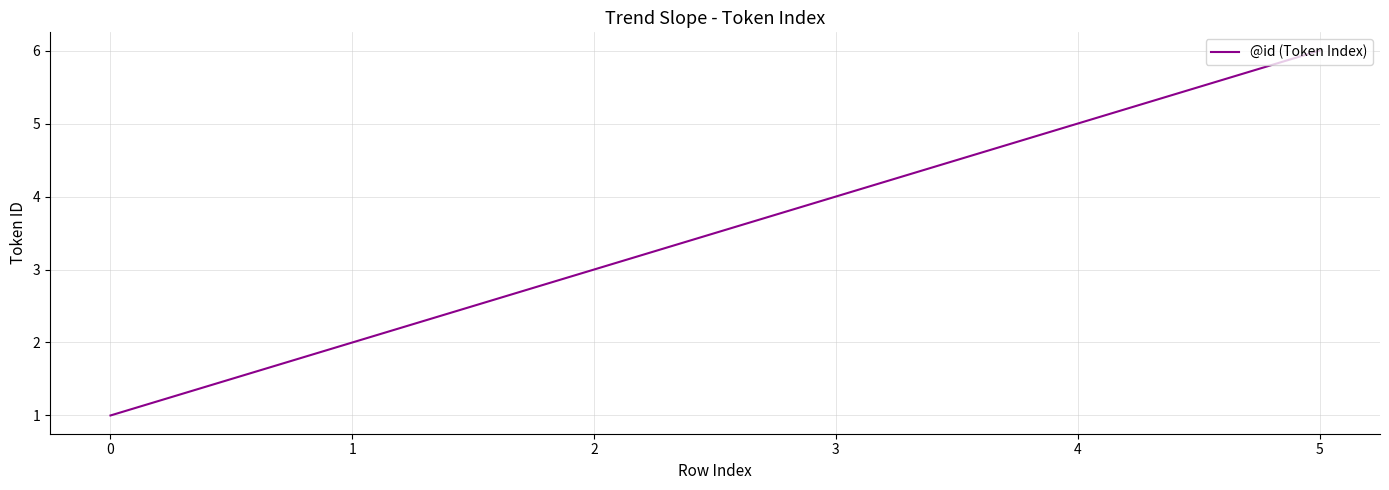

Reading left to right, list all the values displayed in this chart.

1	2	3	4	5	6